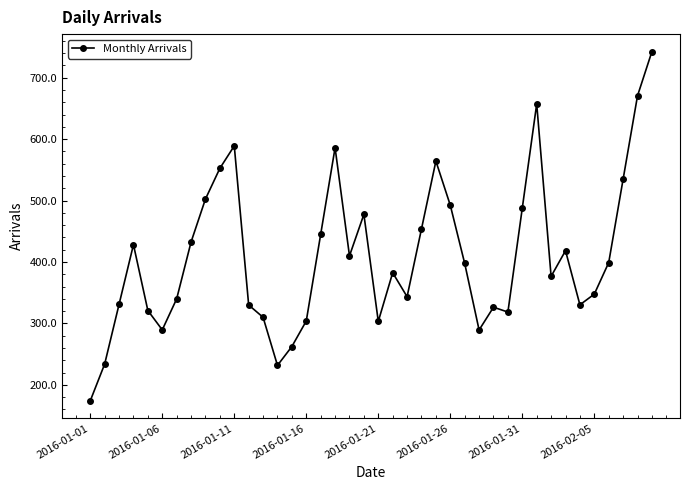

What is the value of the 25th point from the left?

564.2